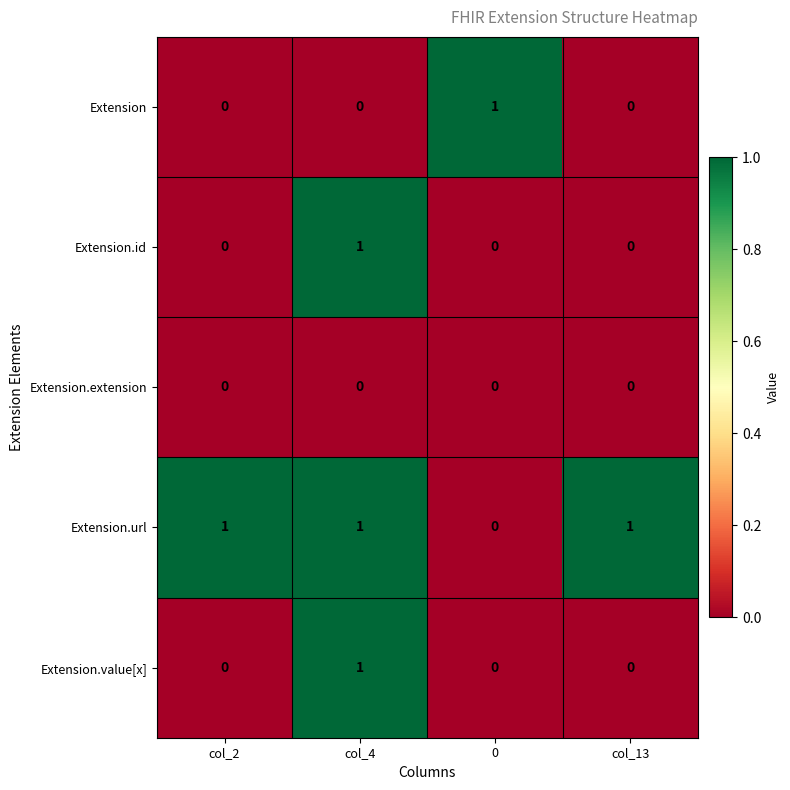

True or false: Extension.id has a value of 0 at col_13.

True